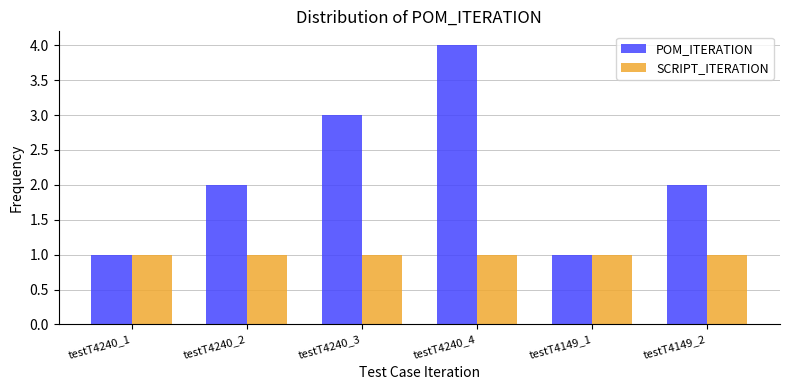

What position from the right is testT4240_1?

6